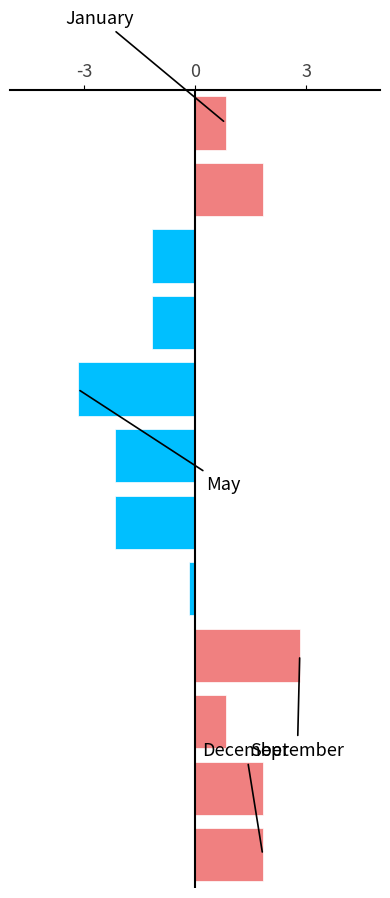

Reading bottom to top, transcribe all the data shown in this chart.

1.8	1.8	0.8	2.8	-0.2	-2.2	-2.2	-3.2	-1.2	-1.2	1.8	0.8